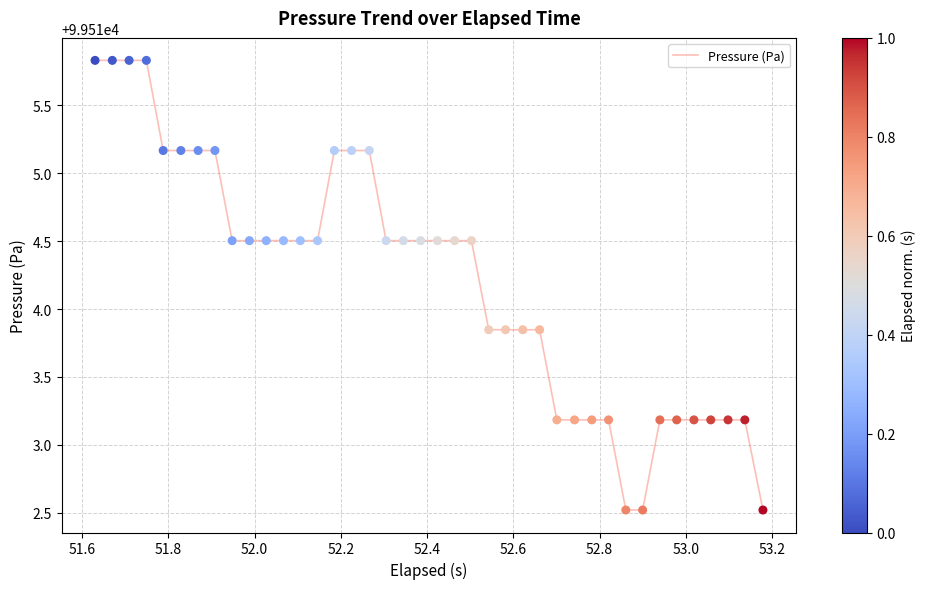

What is the minimum value shown in the chart?

99512.5